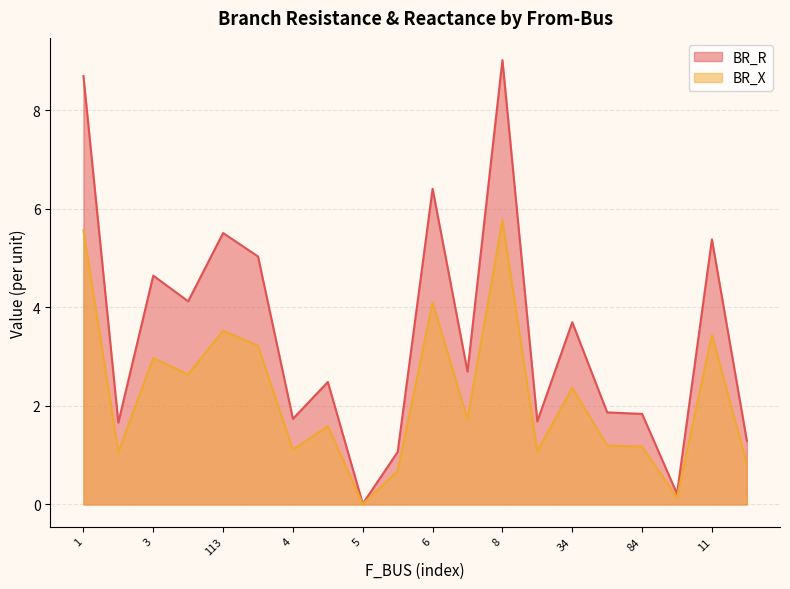

What is the maximum value for BR_R?

9.0